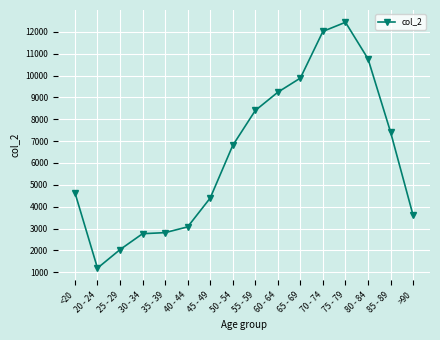

Is it true that the value at 40 - 44 is 3078?

True